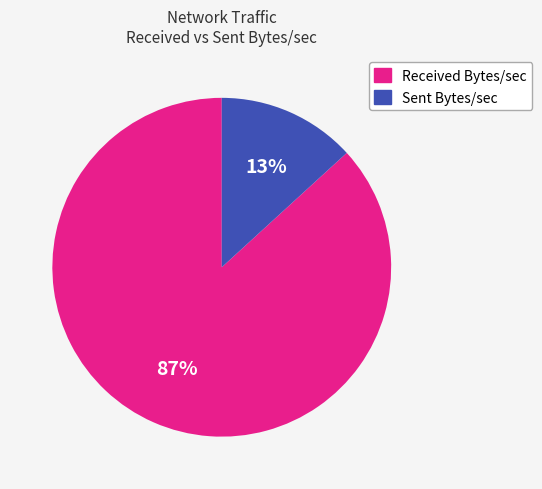

Which slice is the largest?

Received Bytes/sec